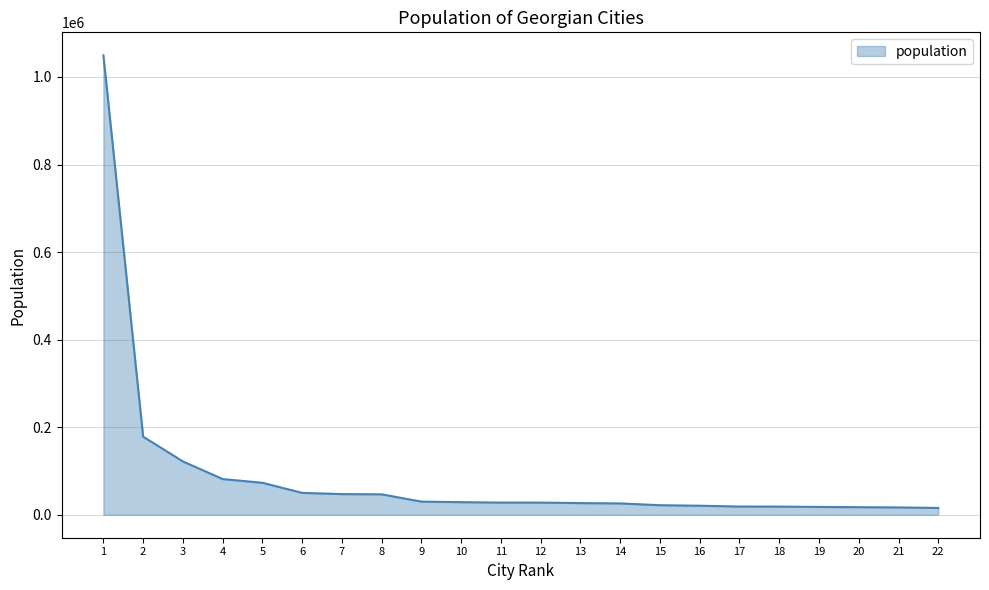

How many lines are shown in the chart?

1